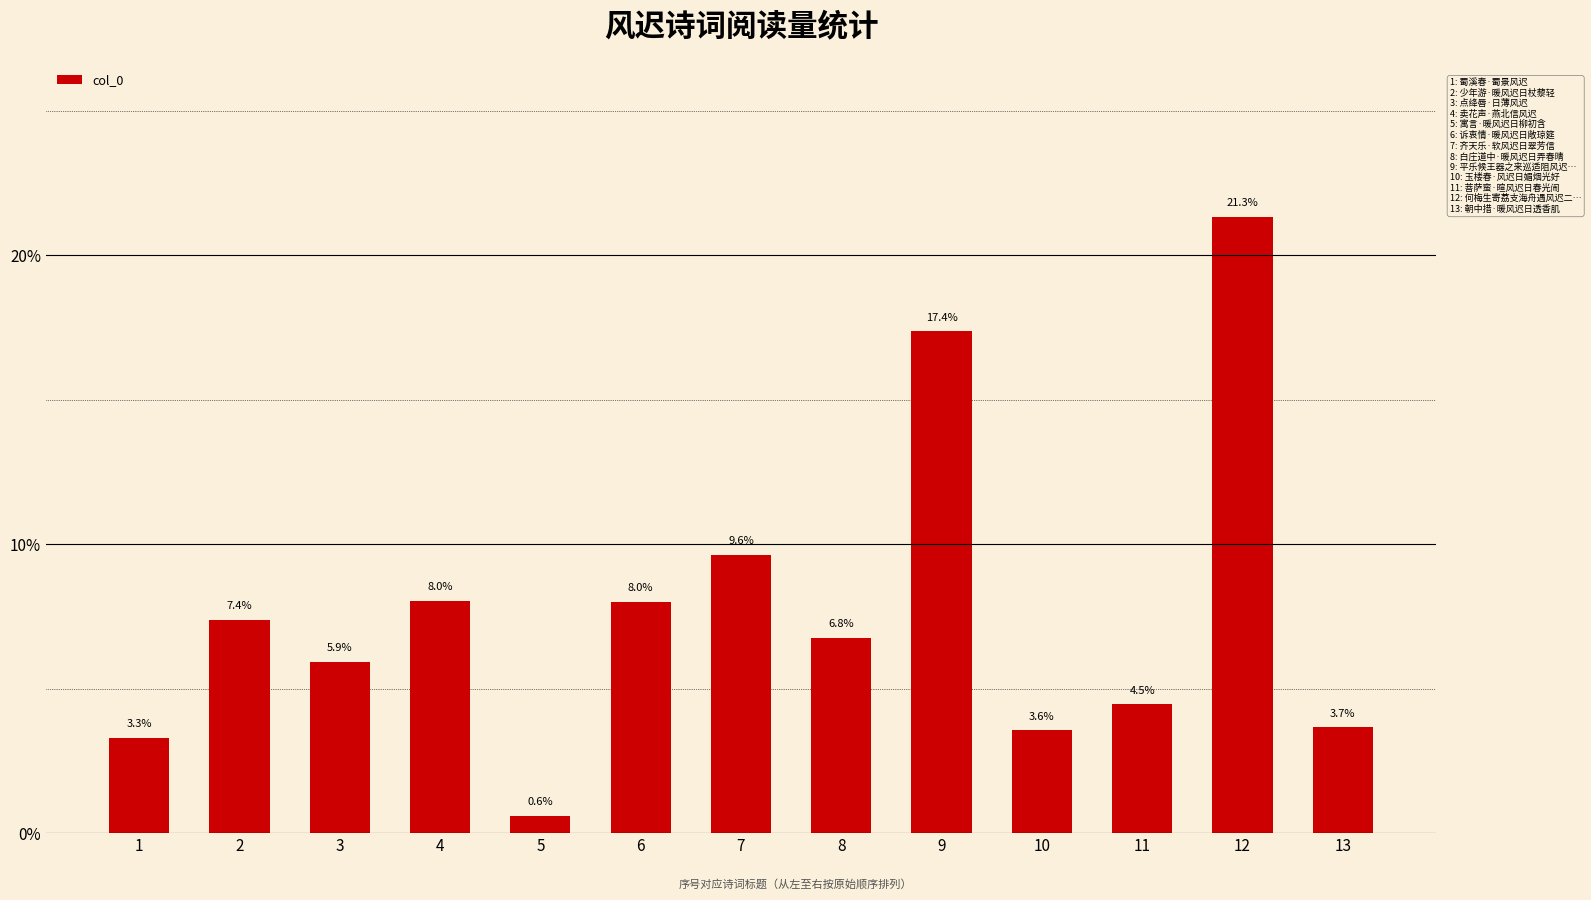

Is it true that the value at 3 is 8.7?

False